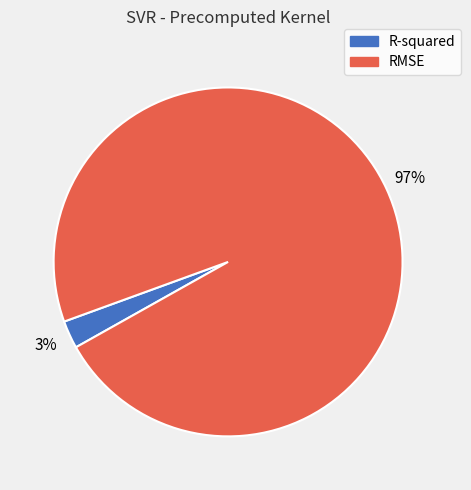

How many segments does this pie chart have?

2